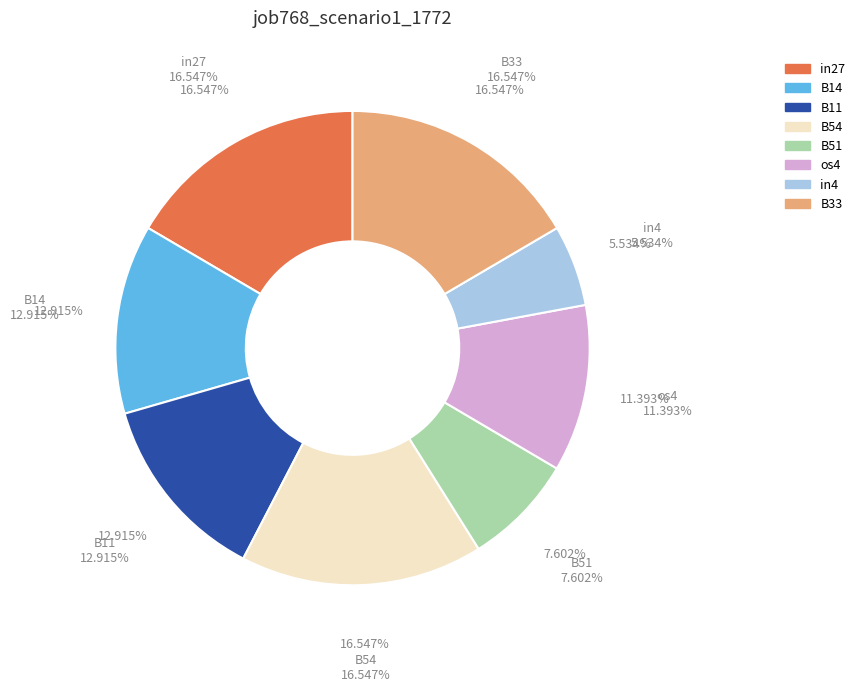

Which category has the biggest portion of the pie?

in27